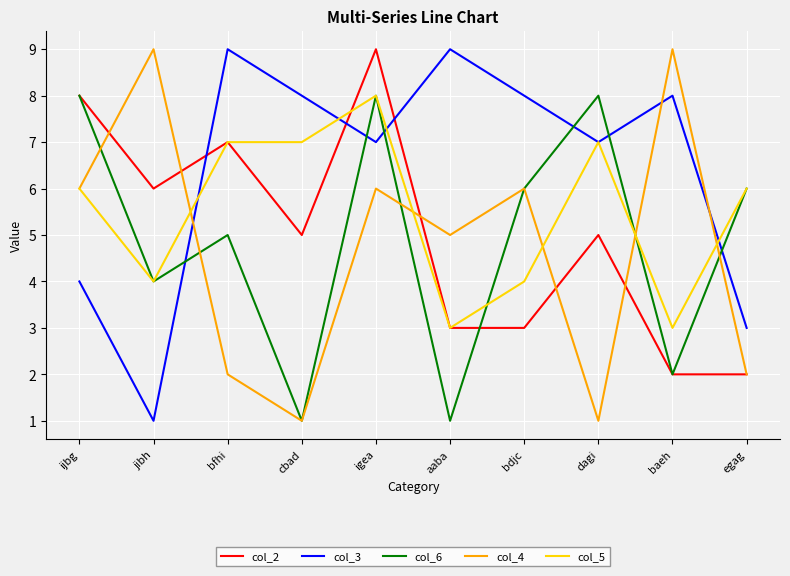

The col_2 series shows 5 at ijbg. True or false?

False